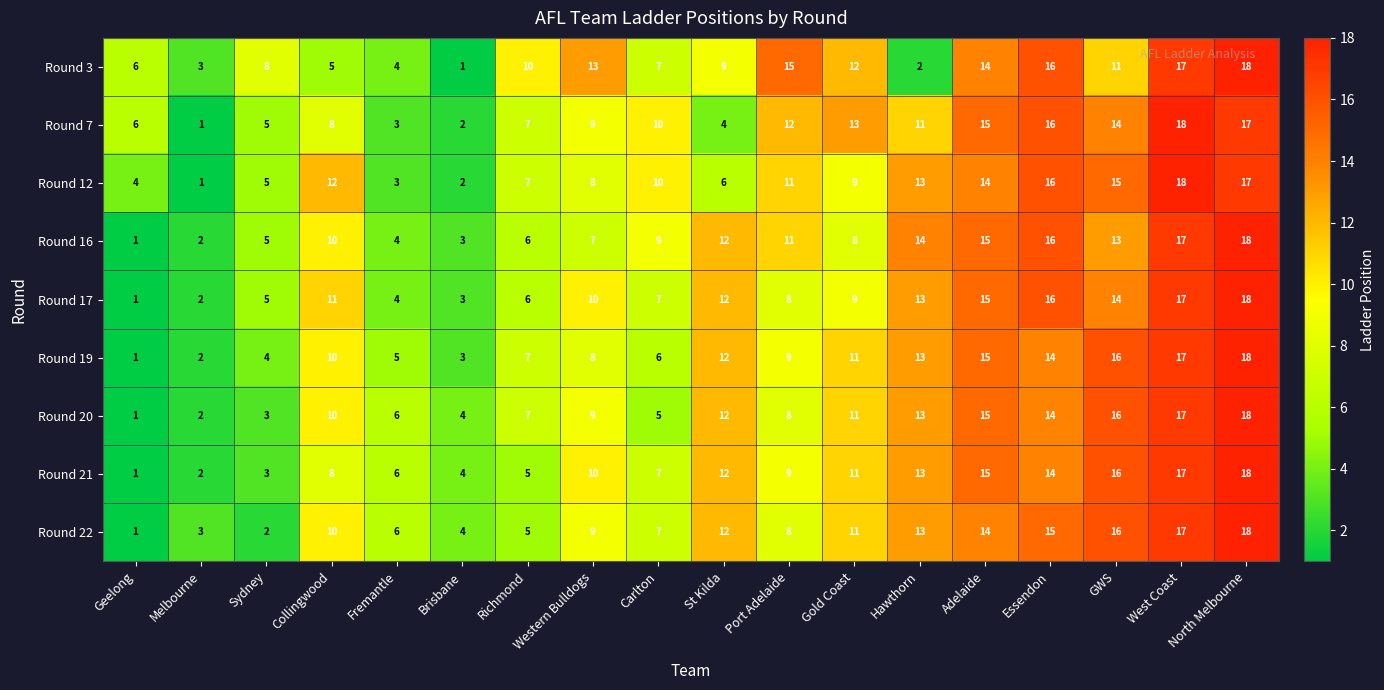

What is the maximum value shown in the chart?

18